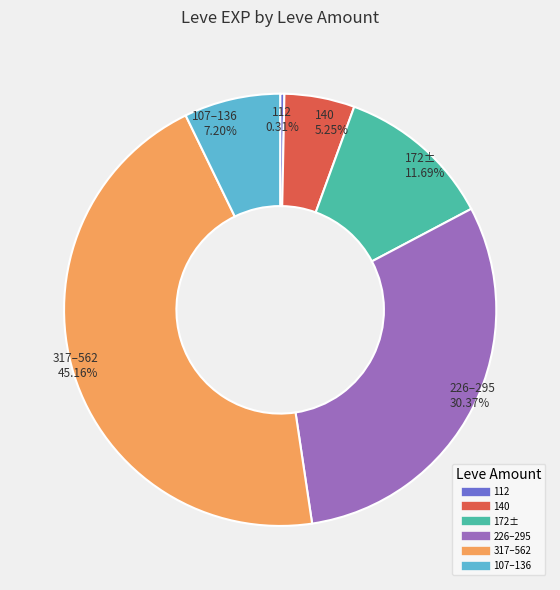

Is there a majority slice in this chart?

No